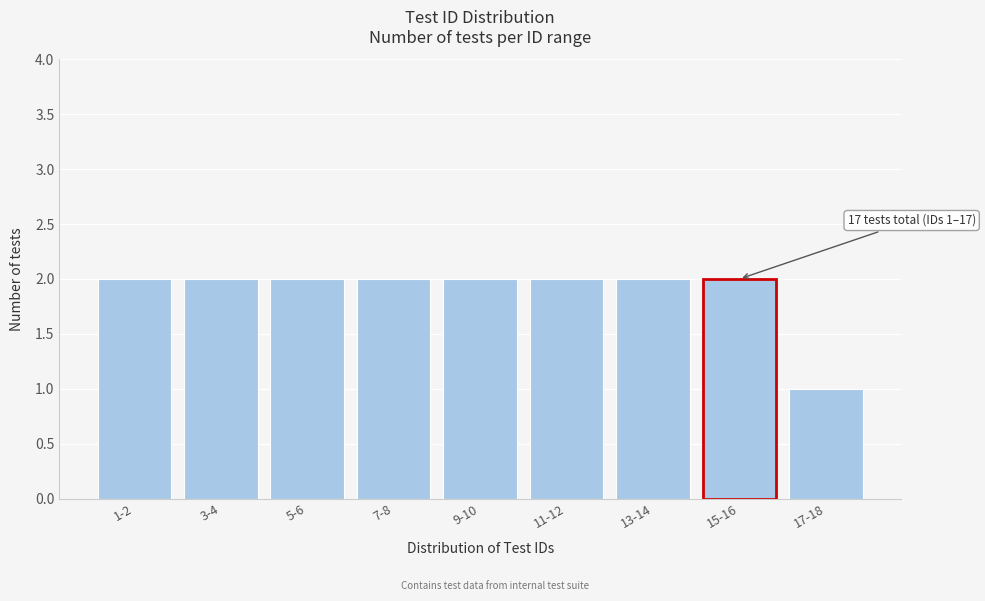

Reading right to left, transcribe all the data shown in this chart.

17-18=1	15-16=2	13-14=2	11-12=2	9-10=2	7-8=2	5-6=2	3-4=2	1-2=2